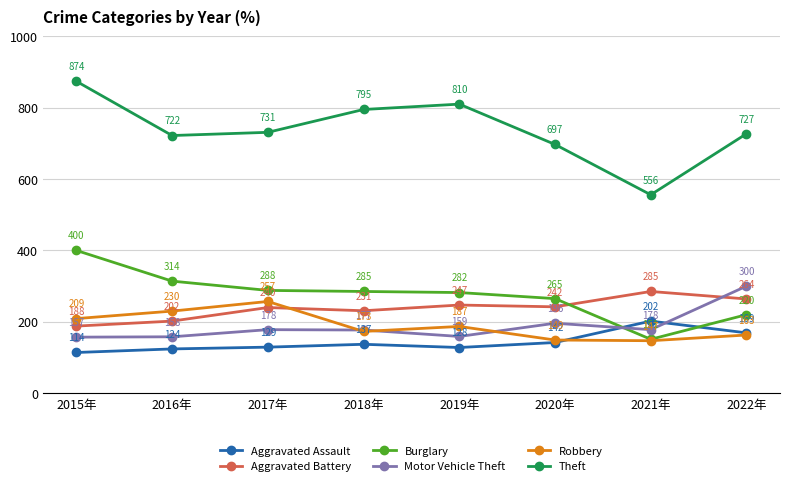

True or false: Motor Vehicle Theft has a value of 64 at 2017年.

False